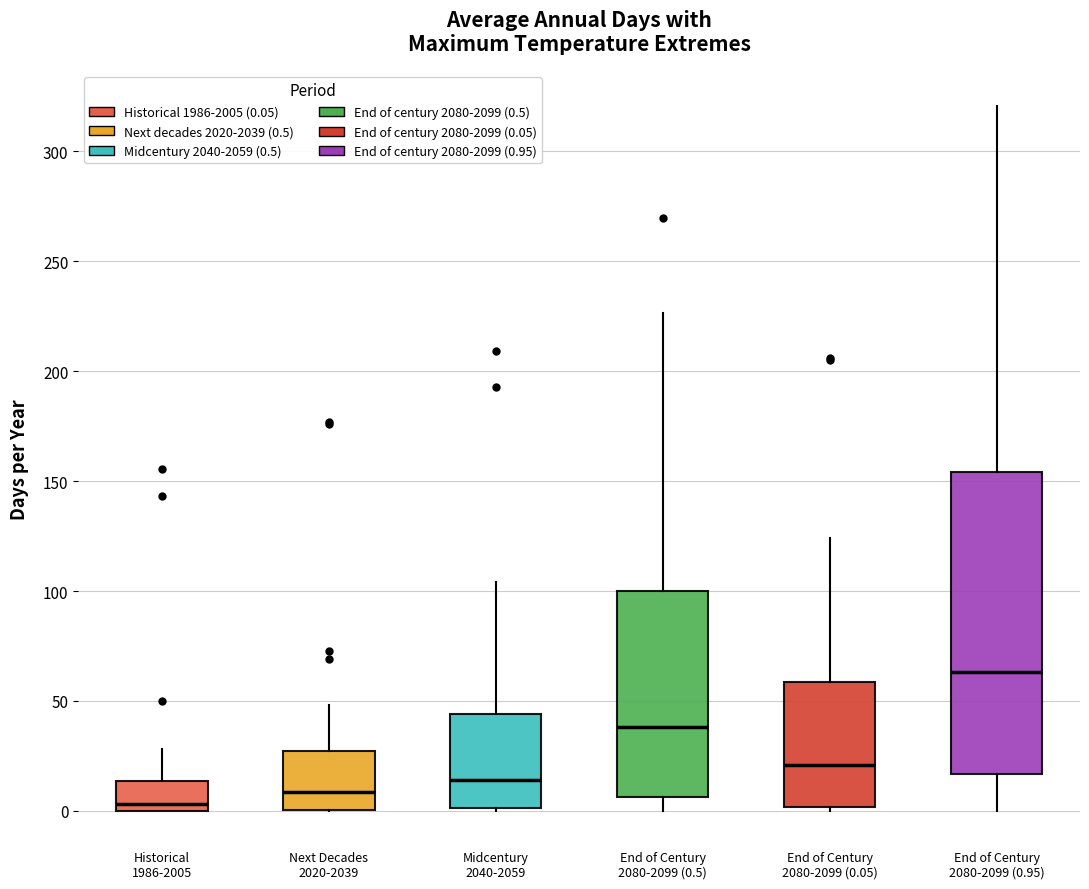

Reading left to right, read every box against the y-axis: the position of its median line, the range the box covers, and the ends of its whiskers. The values are not printed on the chart, so give them approximately, as read against the axis.

Historical 1986-2005: median 5, box 0 to 15, whiskers 0 to 30
Next Decades 2020-2039: median 10, box 0 to 25, whiskers 0 to 50
Midcentury 2040-2059: median 15, box 0 to 45, whiskers 0 to 105
End of Century 2080-2099 (0.5): median 40, box 5 to 100, whiskers 0 to 225
End of Century 2080-2099 (0.05): median 20, box 0 to 60, whiskers 0 (just below the box's lower edge) to 125
End of Century 2080-2099 (0.95): median 65, box 15 to 155, whiskers 0 to 320